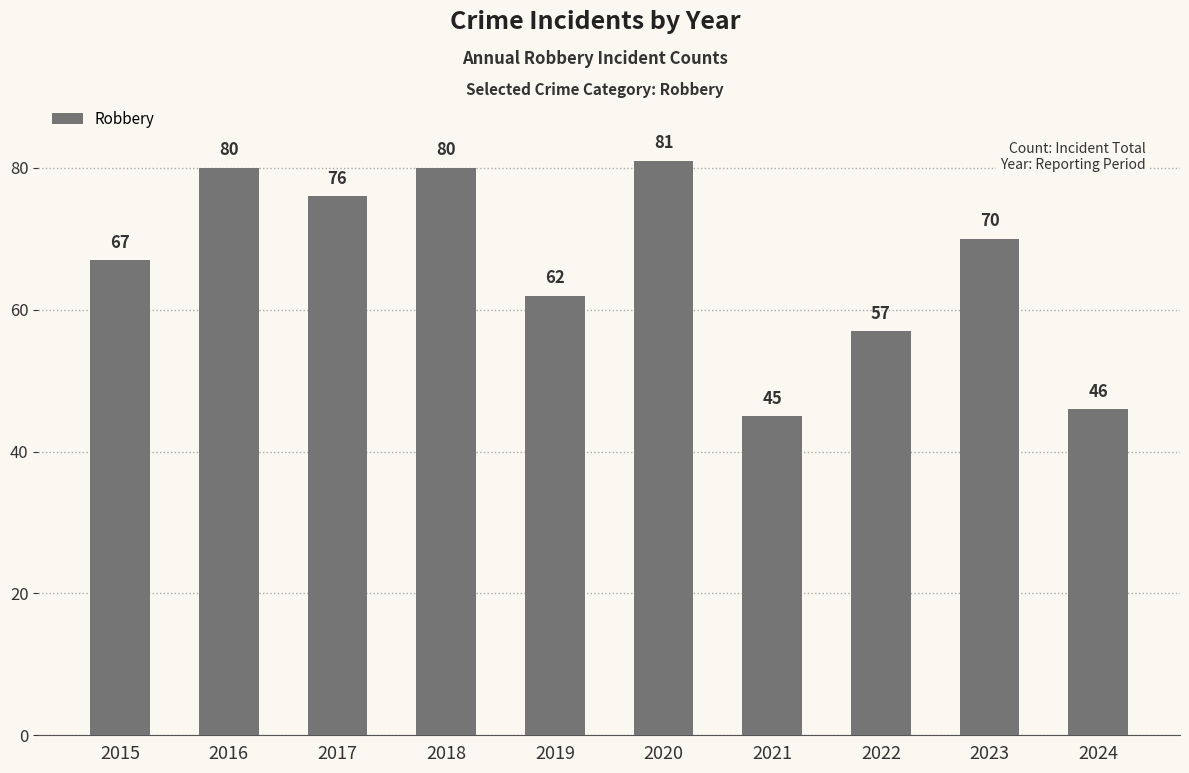

What is the change in value from 2023 to 2024?

-24